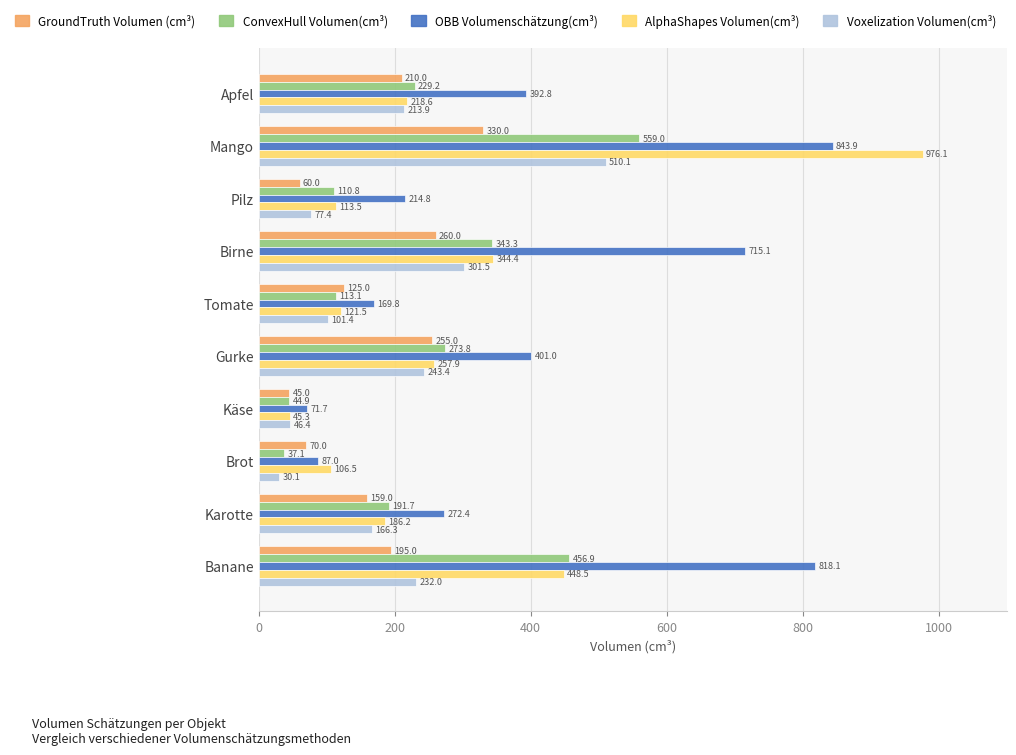

What are all the series names shown in the legend?

GroundTruth Volumen (cm³), ConvexHull Volumen(cm³), OBB Volumenschätzung(cm³), AlphaShapes Volumen(cm³), Voxelization Volumen(cm³)